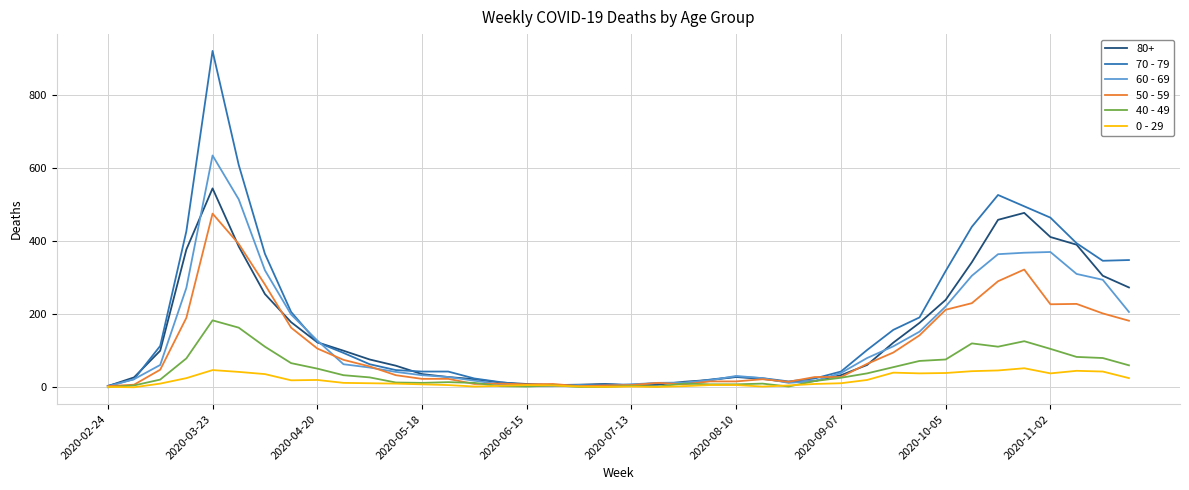

Which series has the largest range (max minus min)?

70 - 79